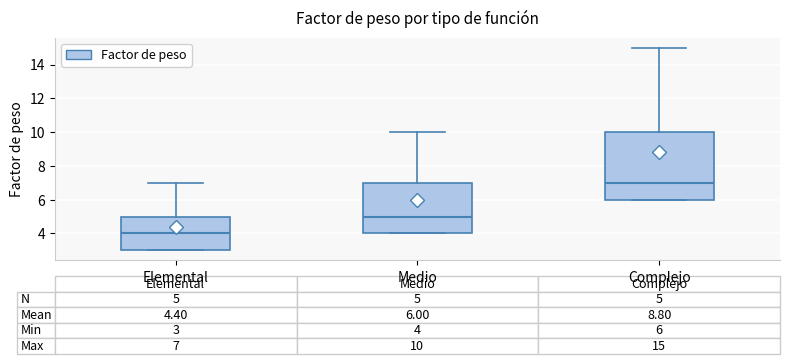

Which box has the lowest median line?

Elemental